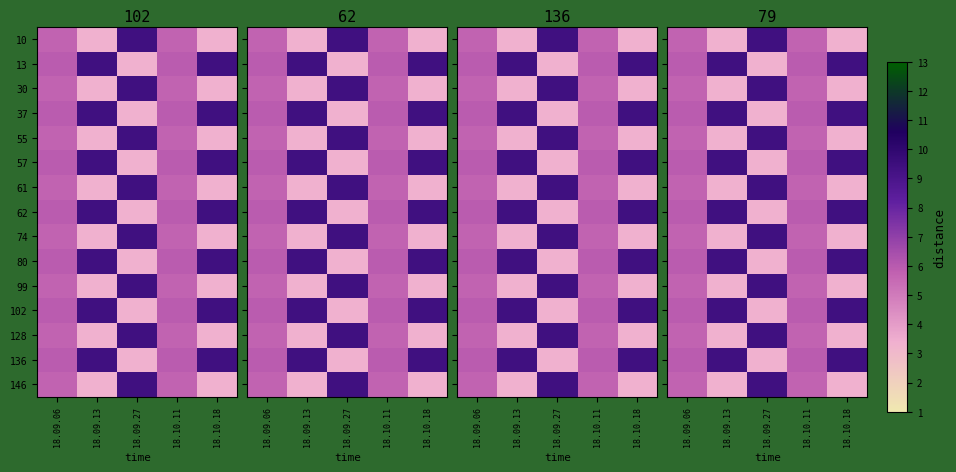

Rank the categories by 61 value from lowest to highest.

18.09.13, 18.10.18, 18.09.06, 18.10.11, 18.09.27